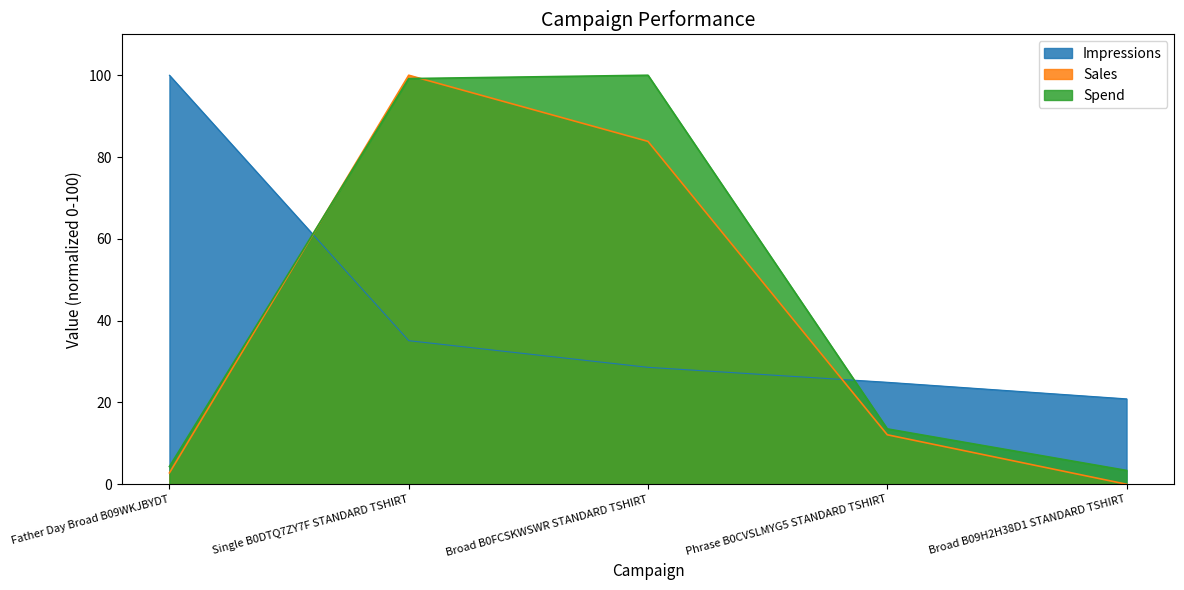

Is it true that Sales equals 16.5 at Phrase B0CVSLMYG5 STANDARD TSHIRT?

False